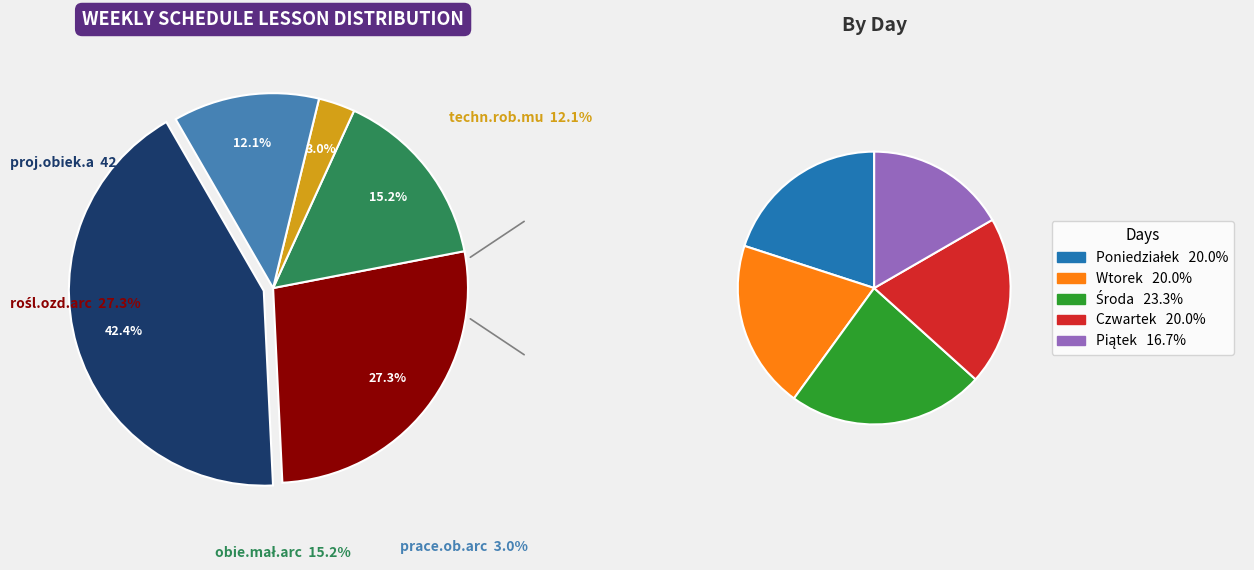

How many segments does this pie chart have?

5